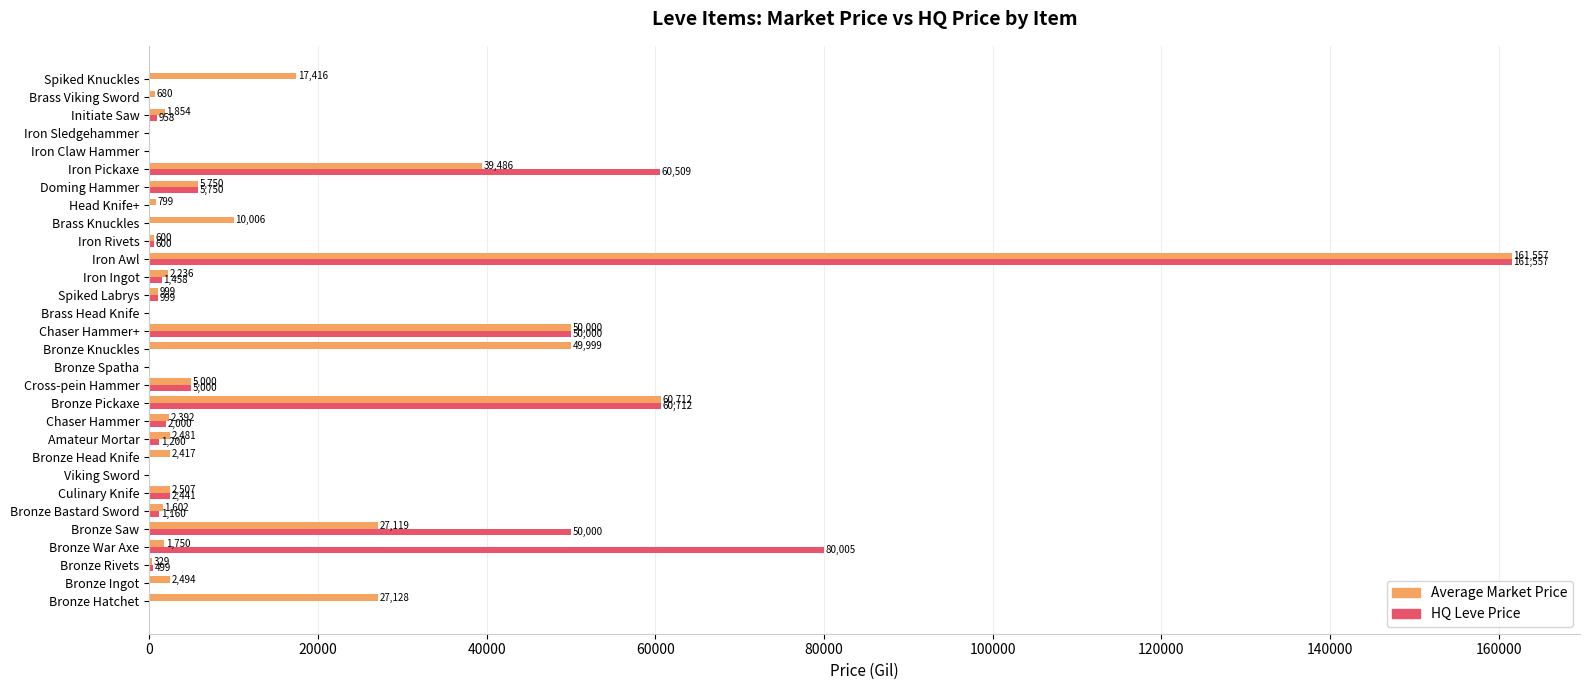

What is the total value across all series at Bronze Head Knife?

2417